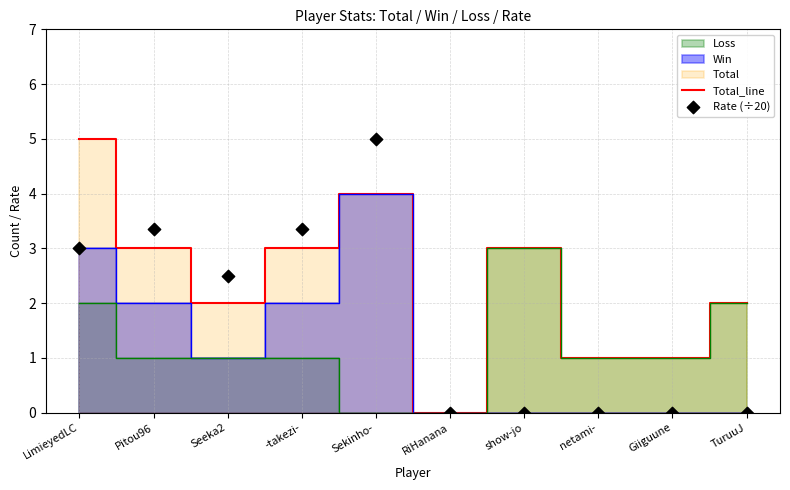

At how many categories does at least one series exceed 0?

9